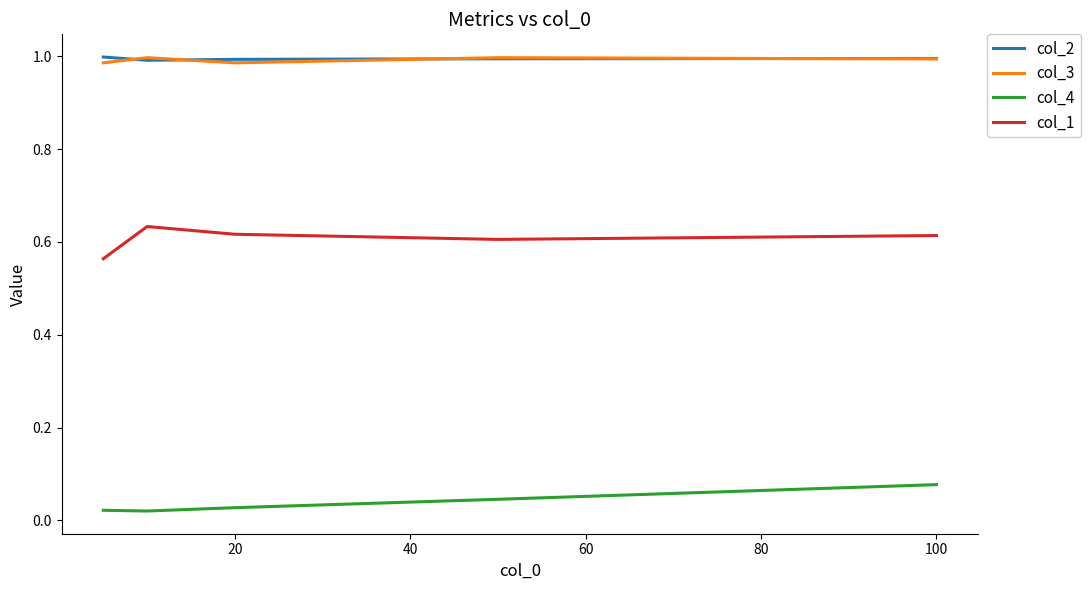

At how many categories does at least one series exceed 0?

5